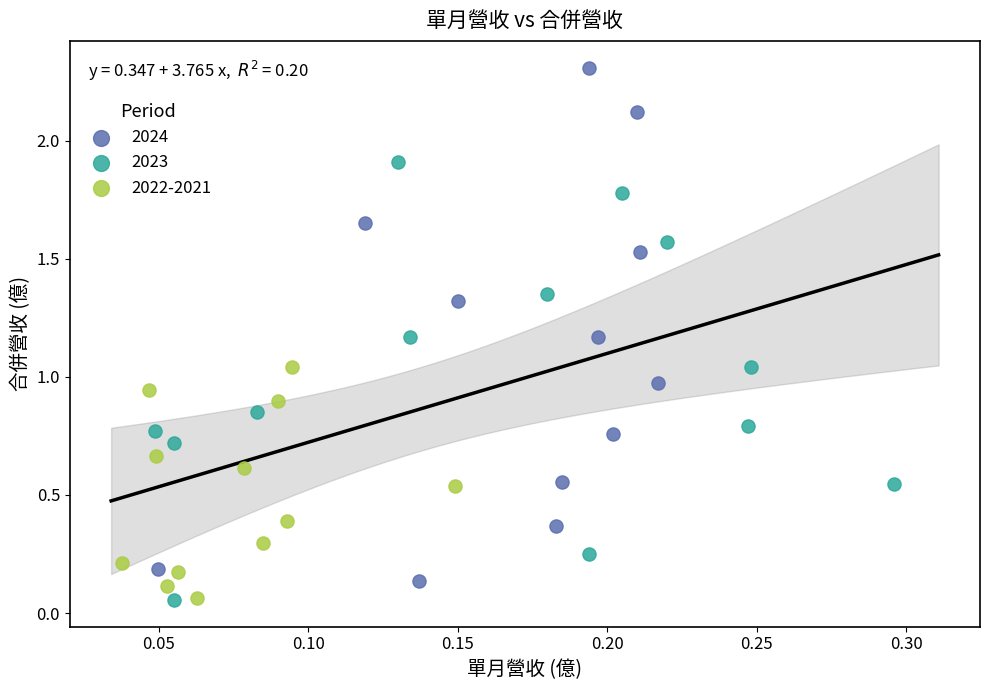

Which series reaches the maximum Y coordinate?

2024